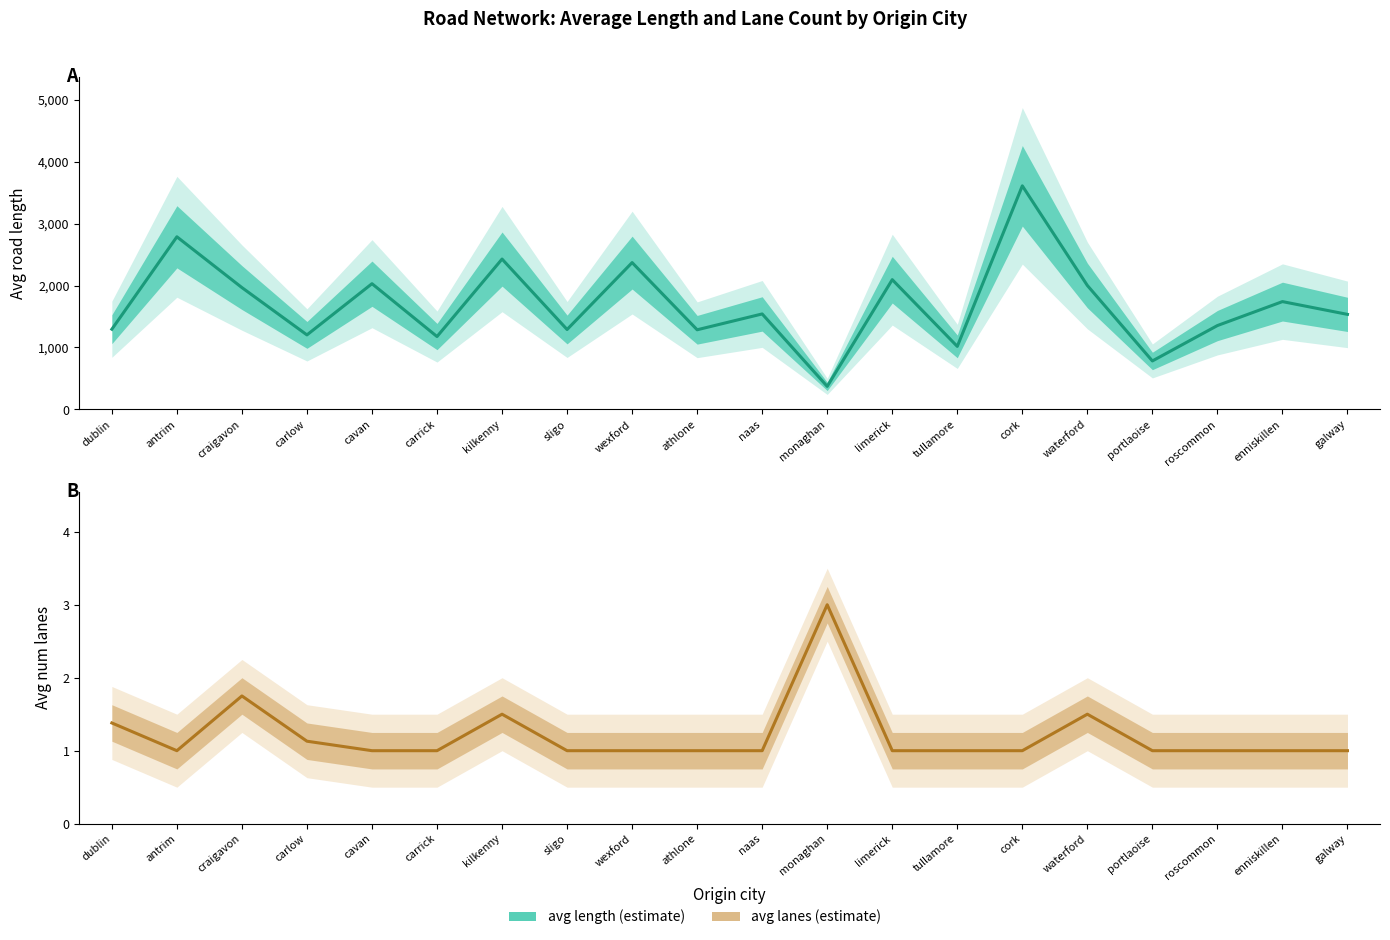

How many lines are shown in the chart?

2